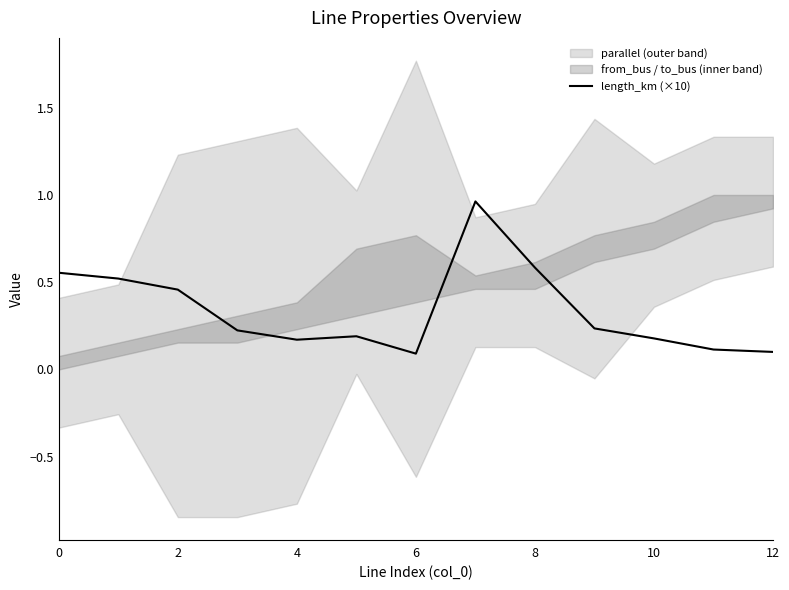

The length_km (×10) series shows 0.2 at 10. True or false?

True